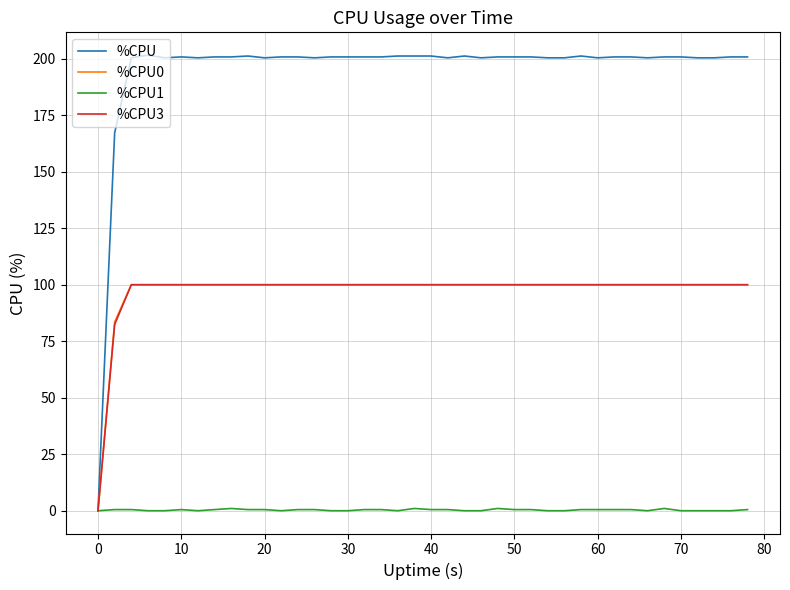

Which series has the largest total across all categories?

%CPU